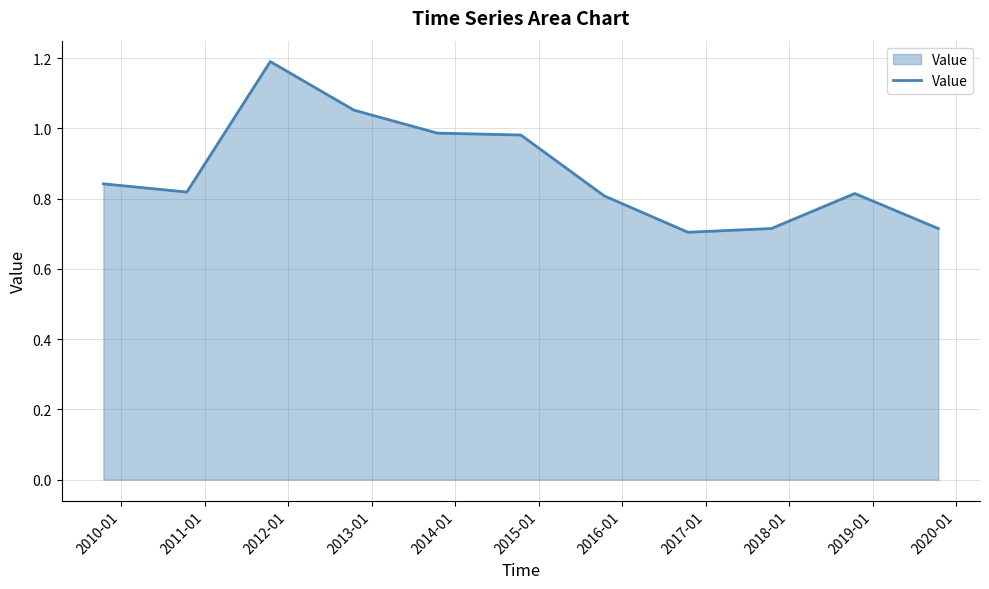

What is the greatest value displayed?

1.2